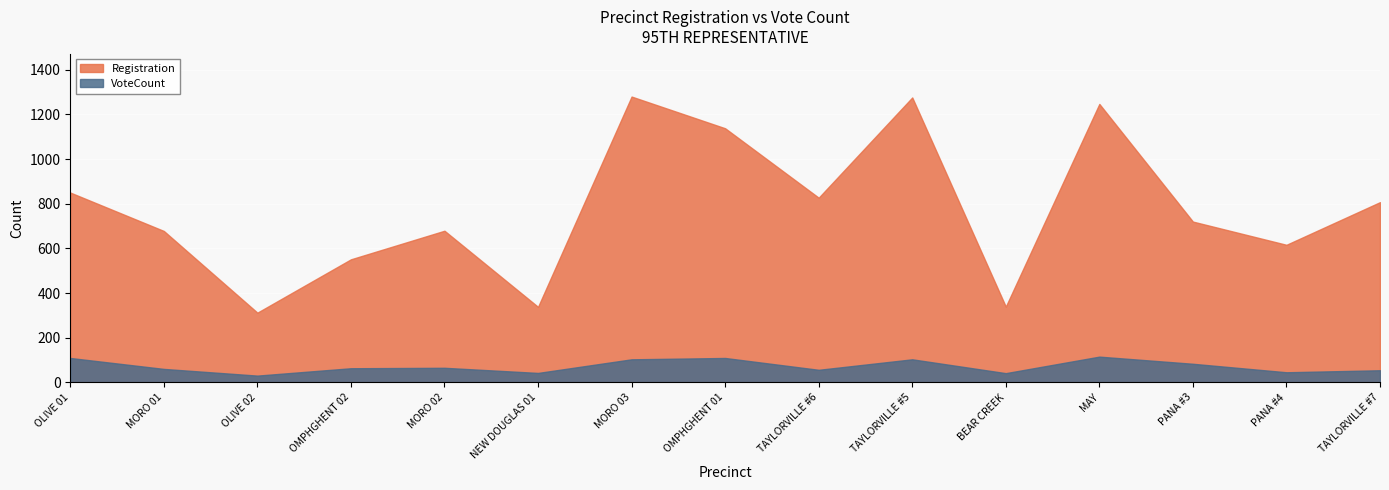

What are all the series names shown in the legend?

Registration, VoteCount